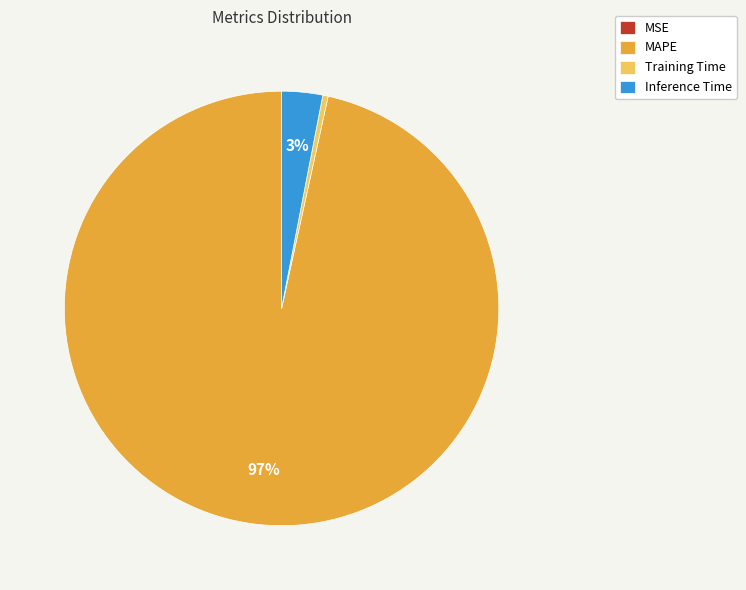

What percentage is the MAPE slice, to the nearest percent?

97%